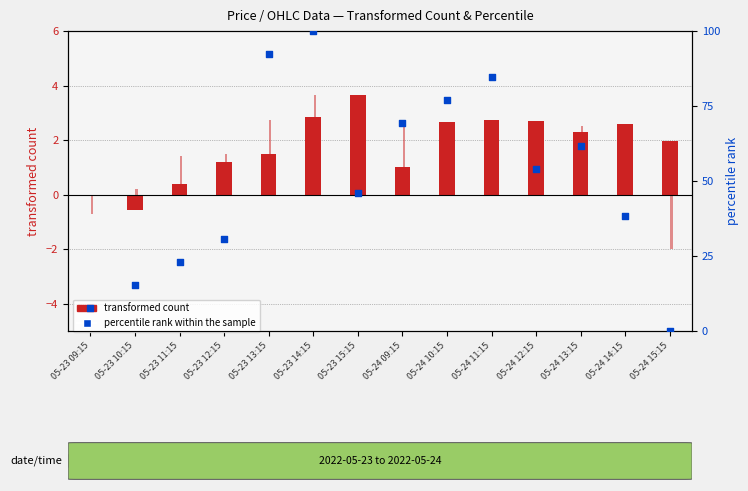

At how many categories does at least one series exceed 17?

11